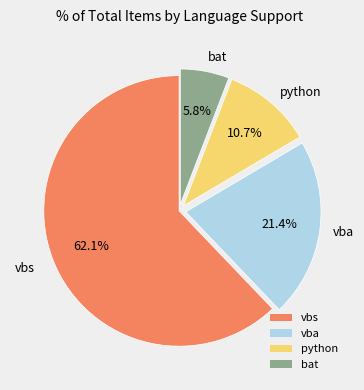

Which slice represents more than half of the pie?

vbs